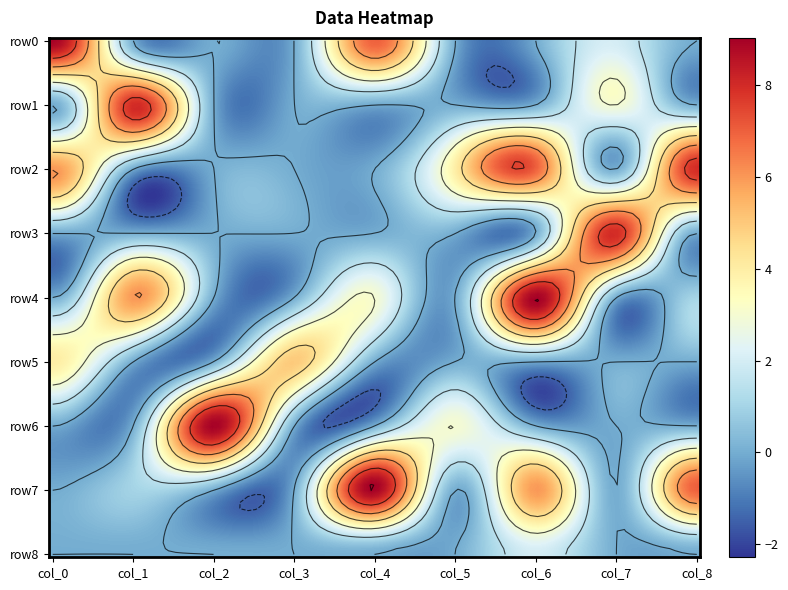

At which category is the sum across all series the highest?

6